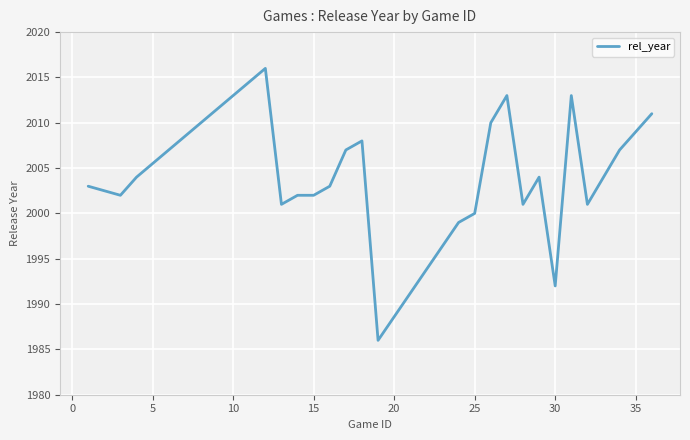

Reading left to right, extract all data points from this chart.

2003	2002	2004	2016	2001	2002	2002	2003	2007	2008	1986	1999	2000	2010	2013	2001	2004	1992	2013	2001	2004	2007	2009	2011